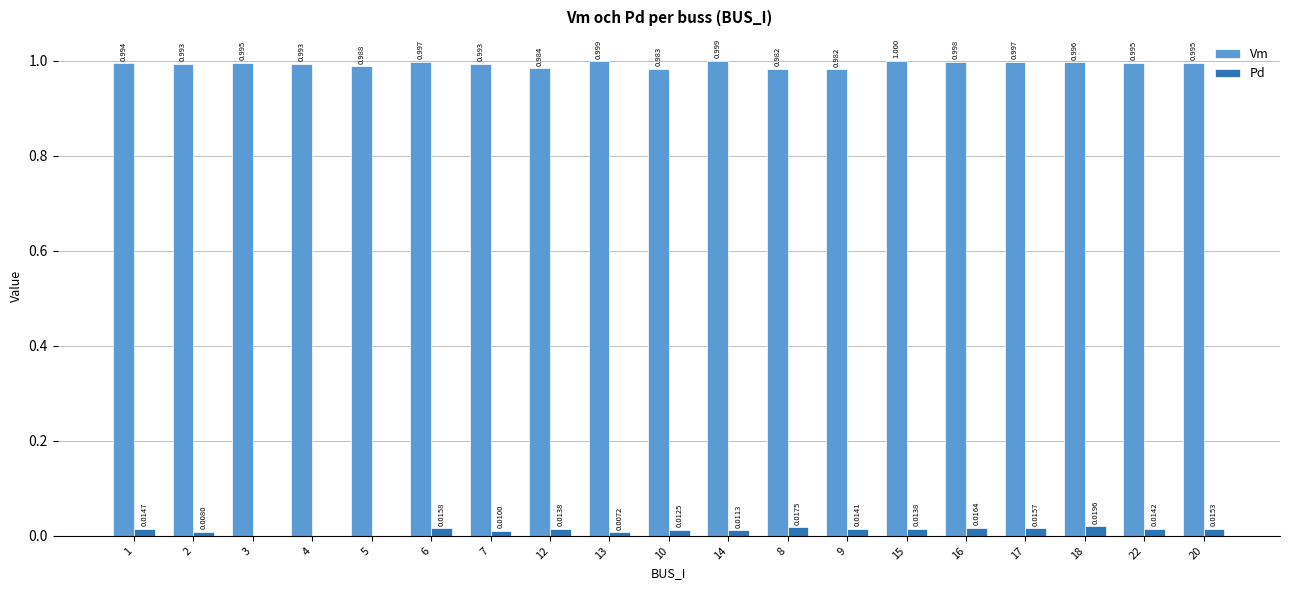

What are all the series names shown in the legend?

Vm, Pd